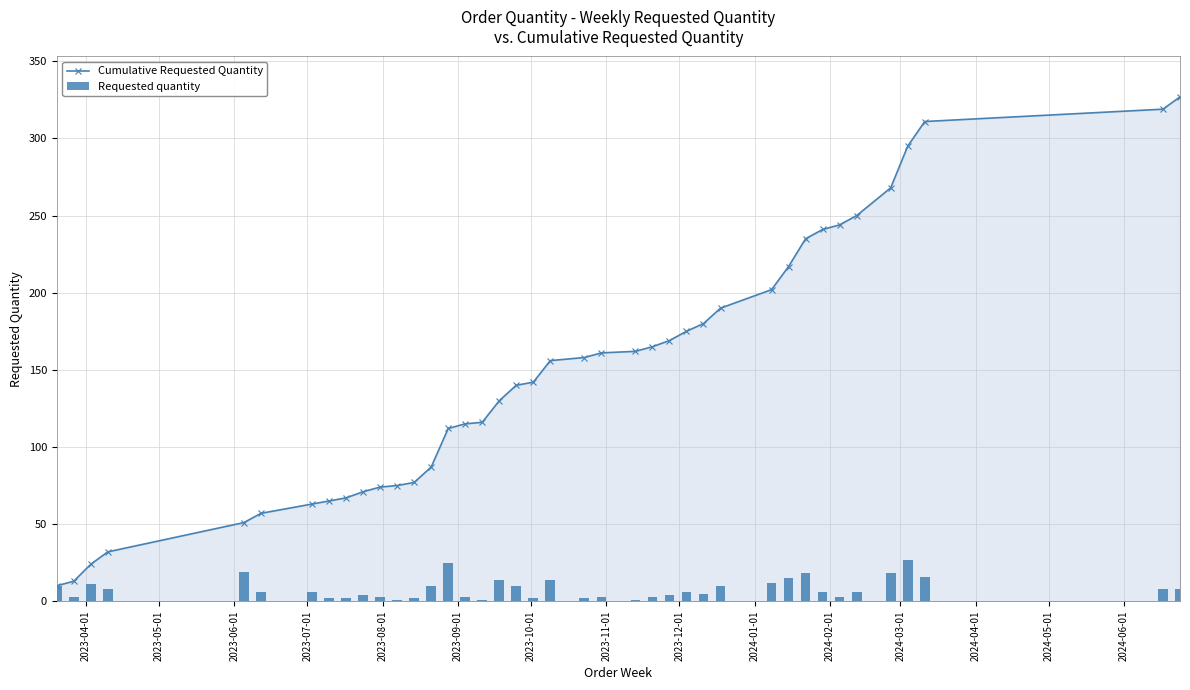

Which series has the largest total across all categories?

Cumulative Requested Quantity